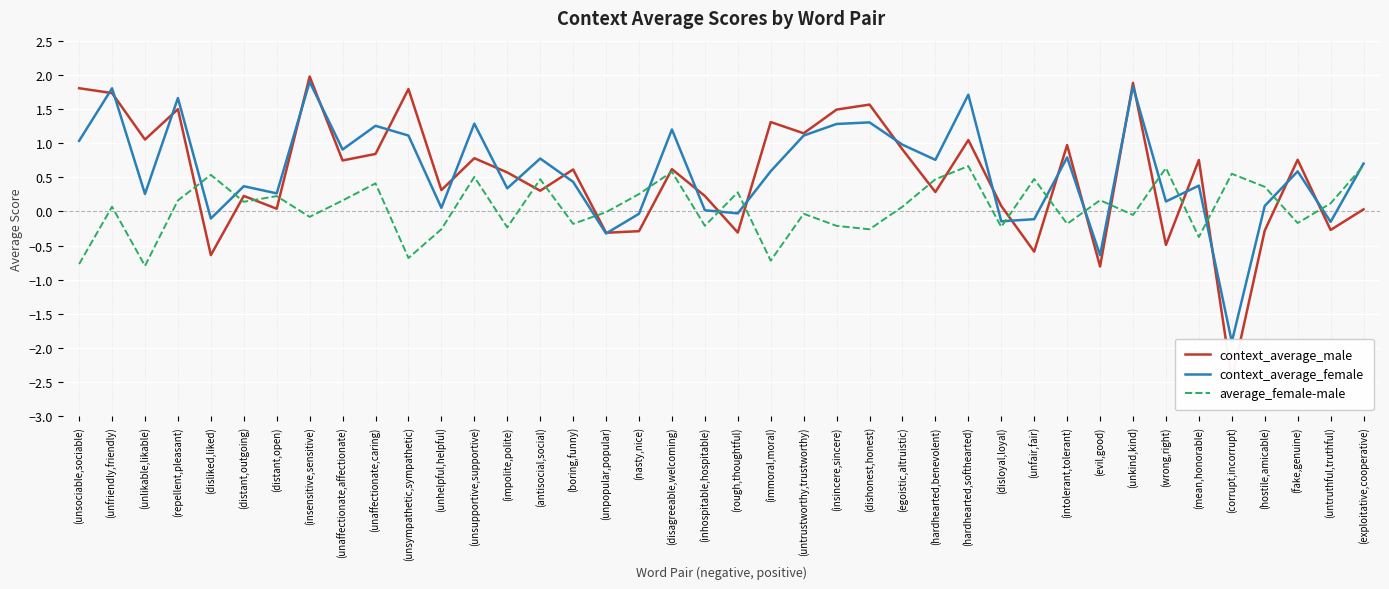

What is the value of the context_average_female point at the 7th from the left?

0.3